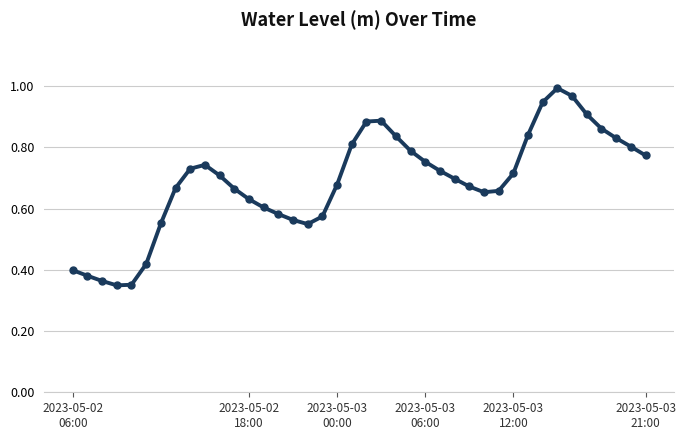

True or false: the data has more than 2 interior local peaks.

True